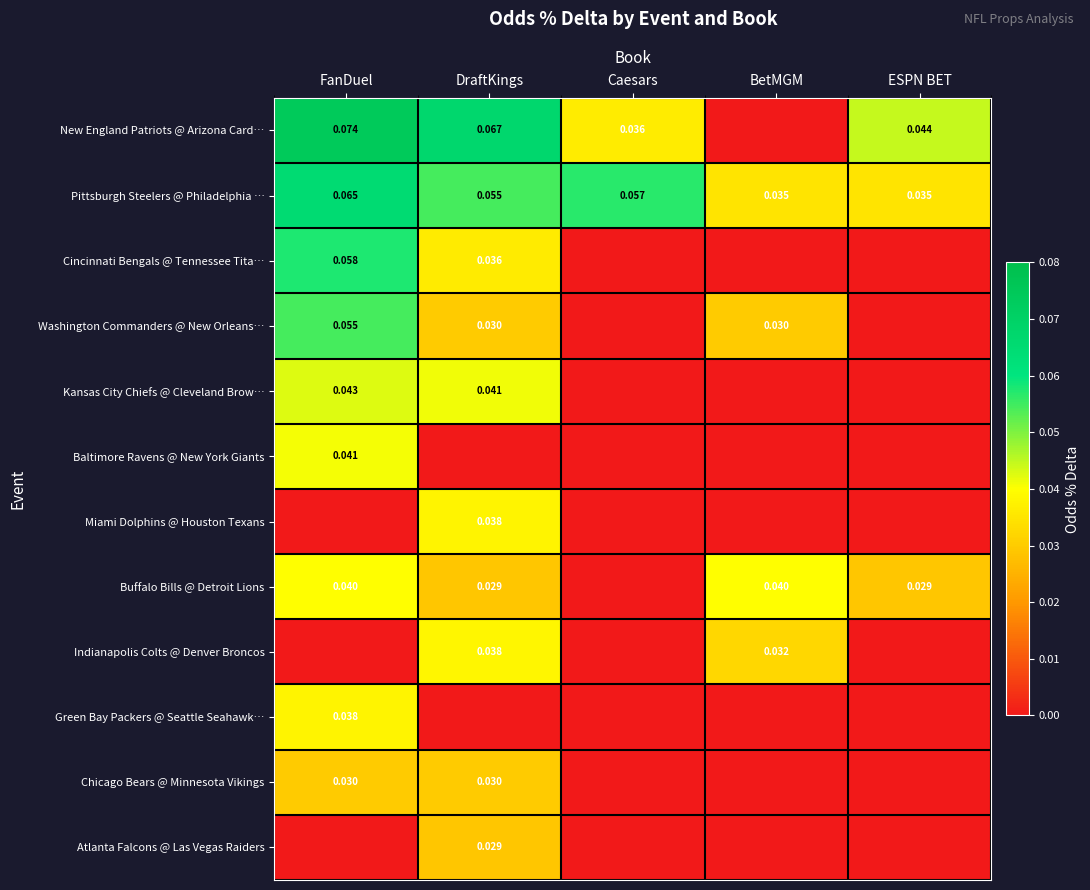

Between DraftKings and Caesars, which is larger?

DraftKings